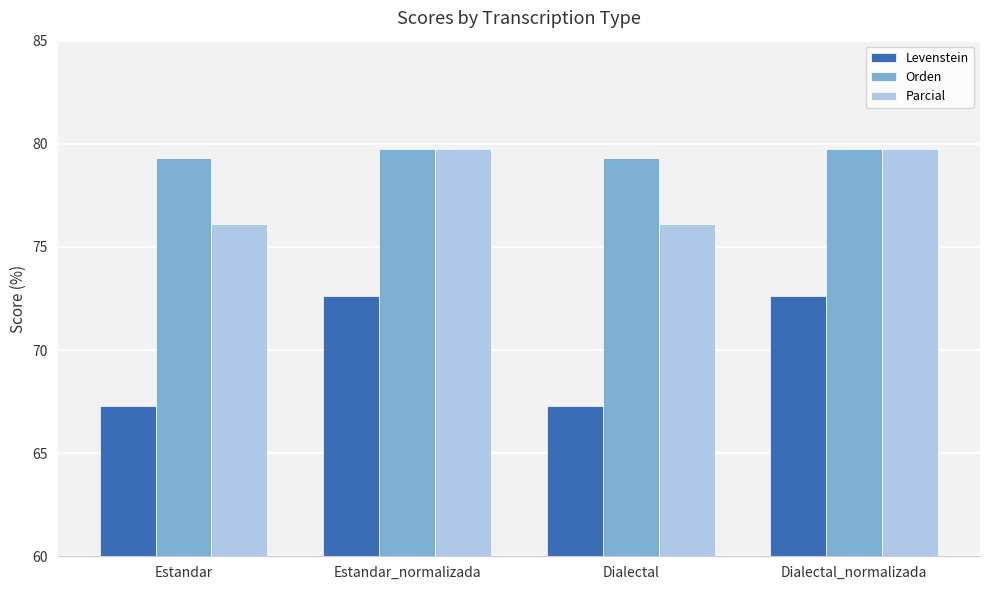

Reading left to right, transcribe all the data shown in this chart.

Levenstein: 67.3	72.6	67.3	72.6
Orden: 79.3	79.8	79.3	79.8
Parcial: 76.1	79.7	76.1	79.7